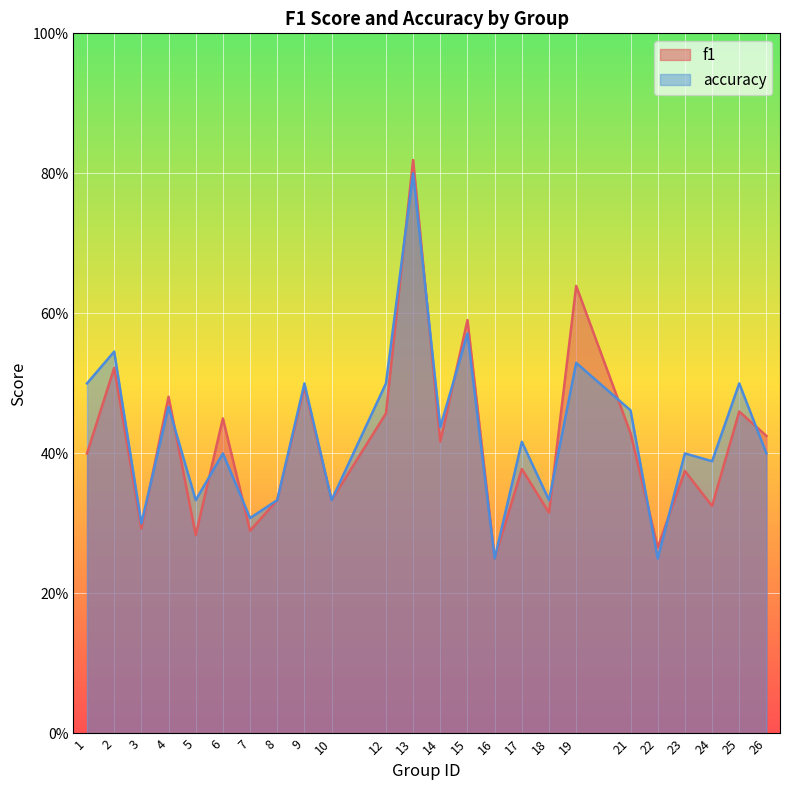

What is the difference between the maximum and minimum values in the f1 series?

0.6